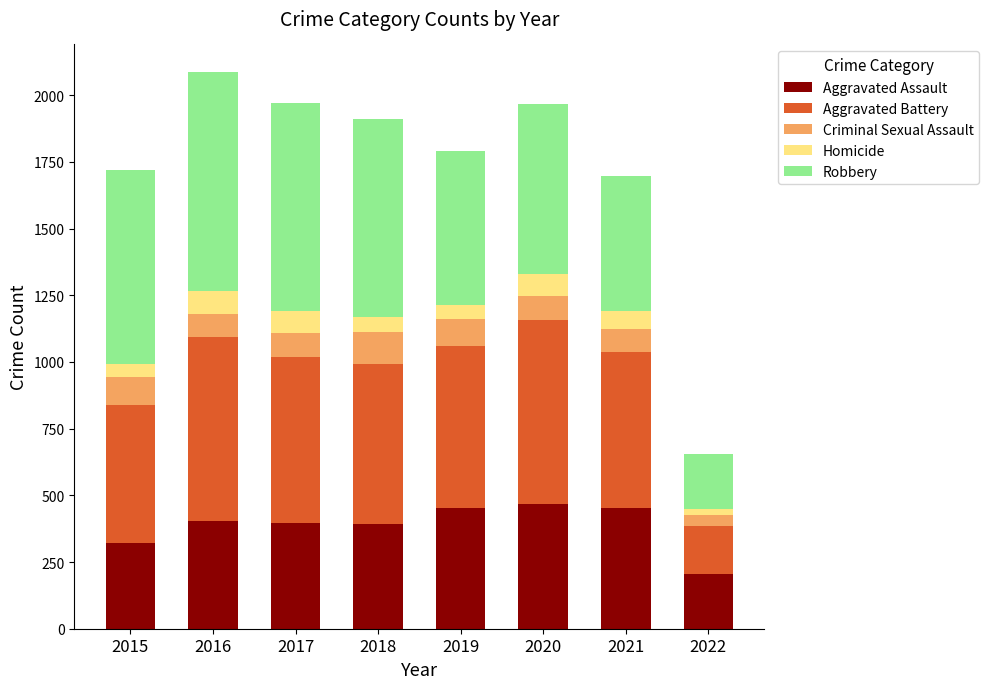

What is the total value across all series at 2017?

1971